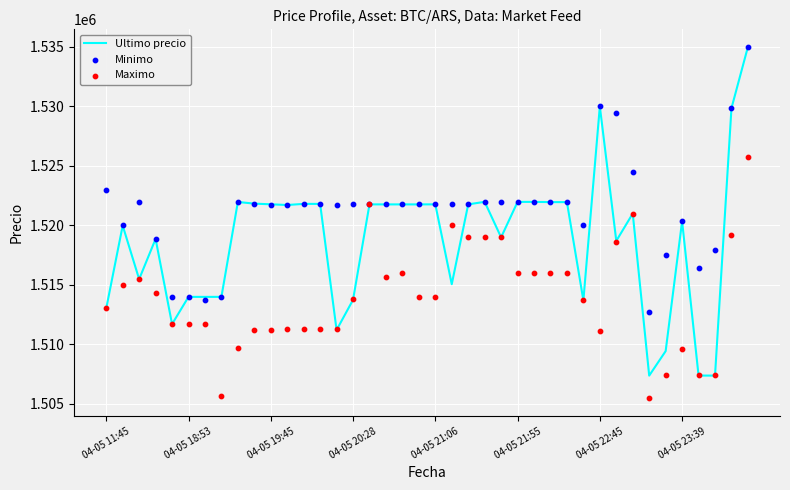

Is the value of Minimo at 11 greater than the value of Maximo at 29?

Yes